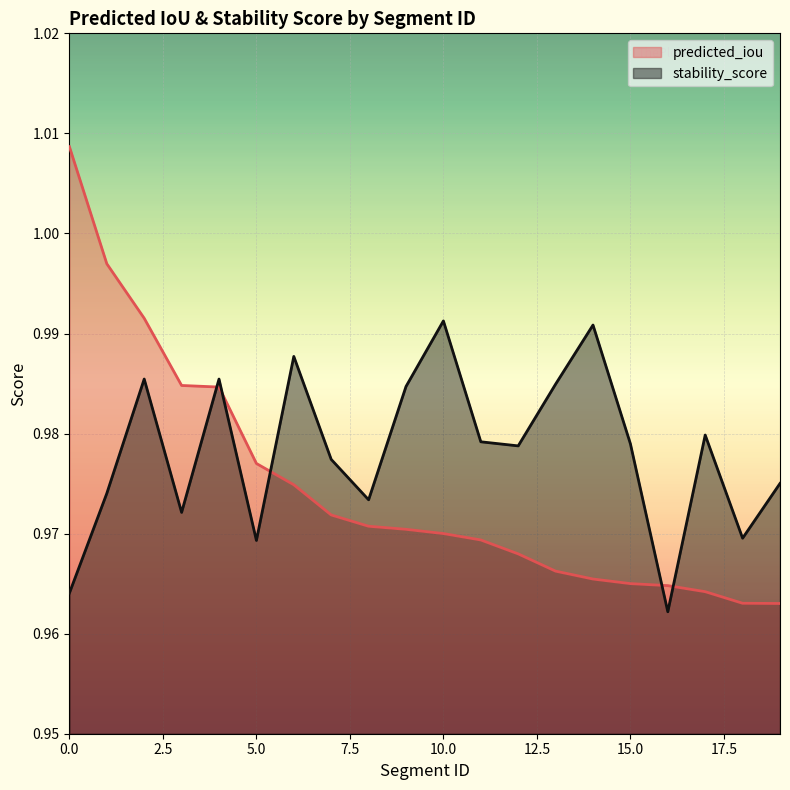

What are all the series names shown in the legend?

predicted_iou, stability_score